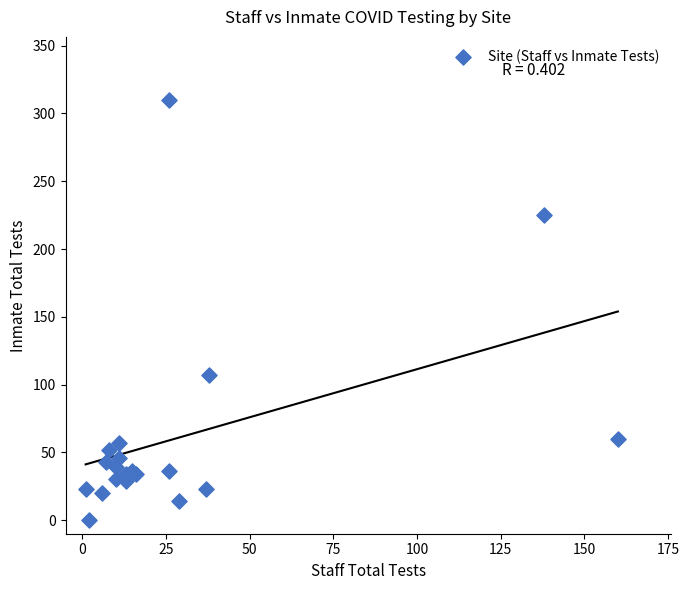

What Y value in the scatter plot is closest to 155?

107